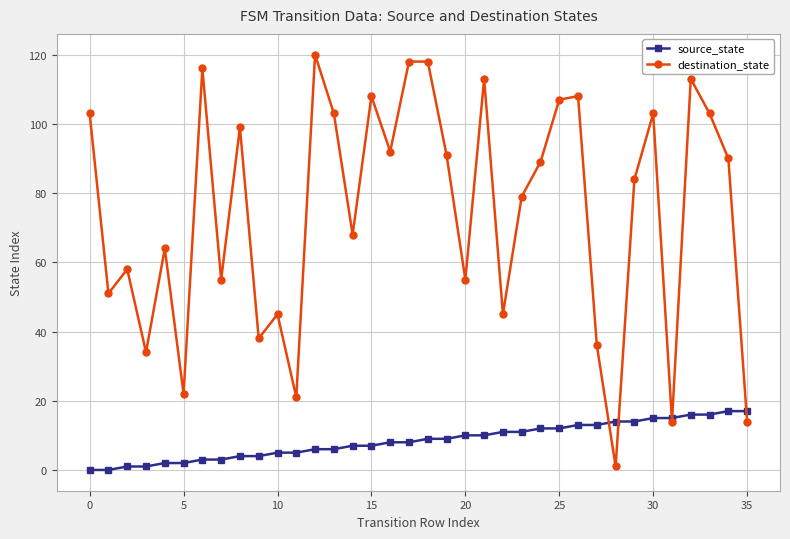

Which series ends up on top after the final intersection of source_state and destination_state?

source_state